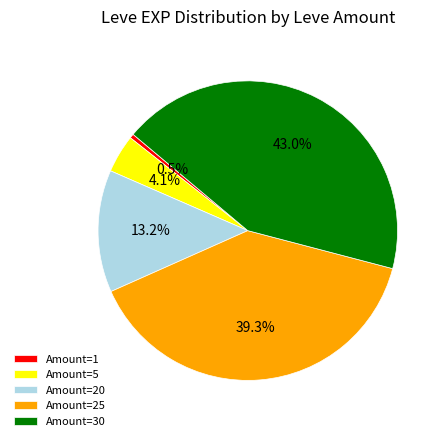

Rank the categories by value from lowest to highest.

Amount=1, Amount=5, Amount=20, Amount=25, Amount=30